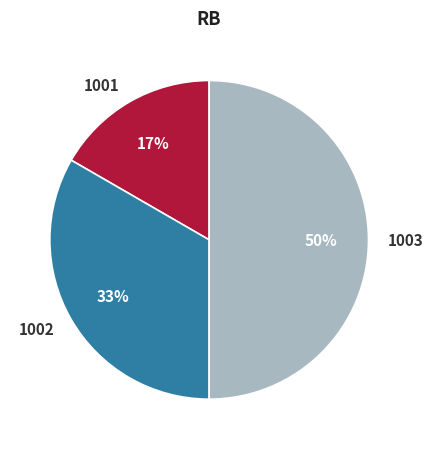

Approximately how many times larger is the value at 1002 compared to 1003?

0.7